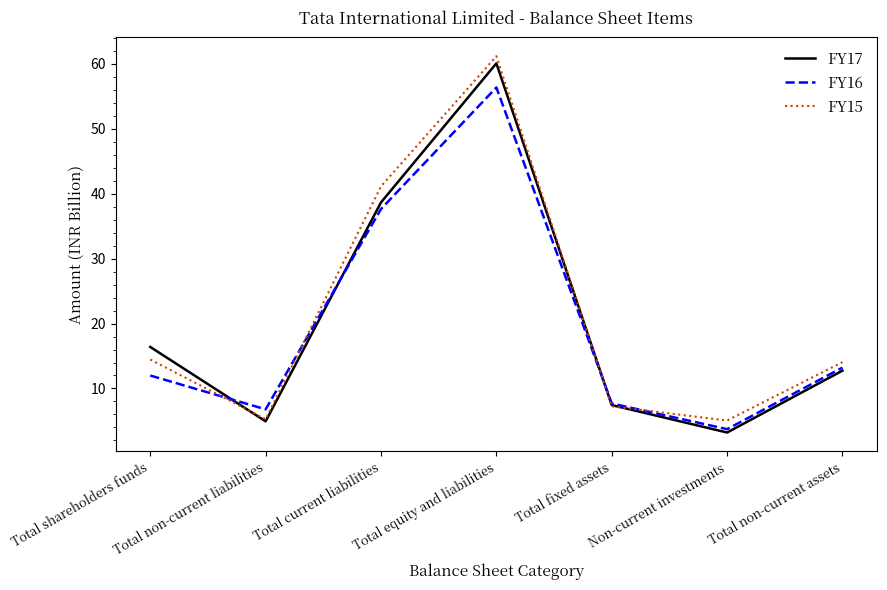

Does the chart have visible grid lines?

No